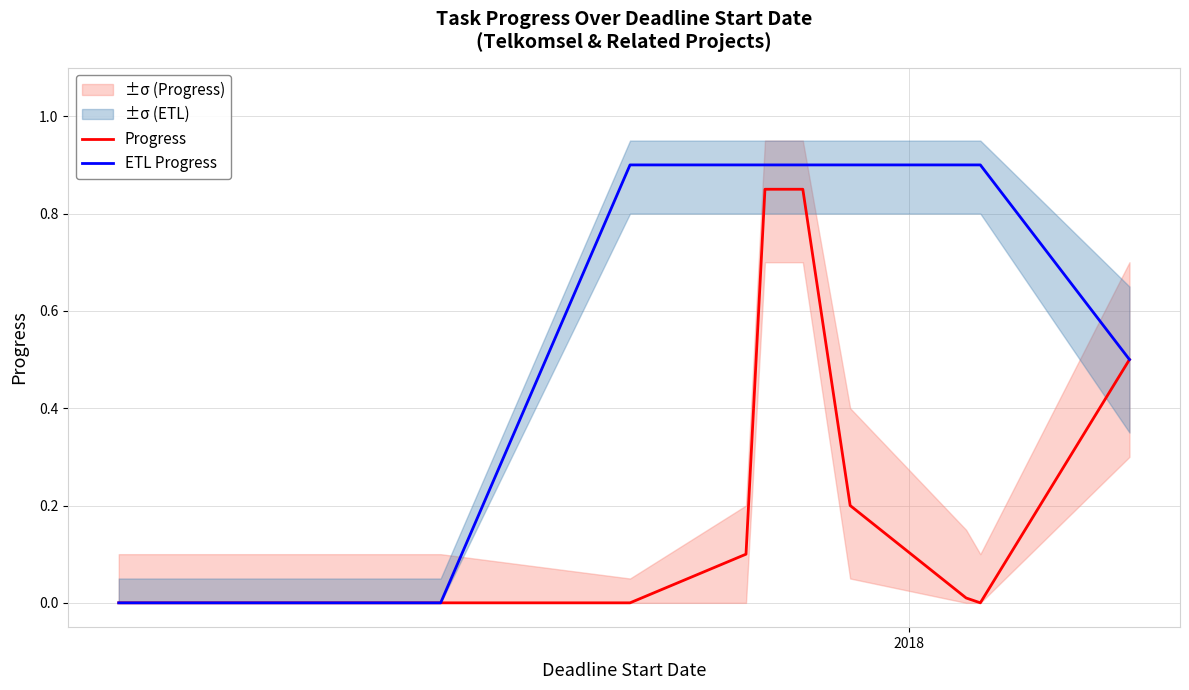

List the series in order of their overall mean, lowest first.

Progress, ETL Progress